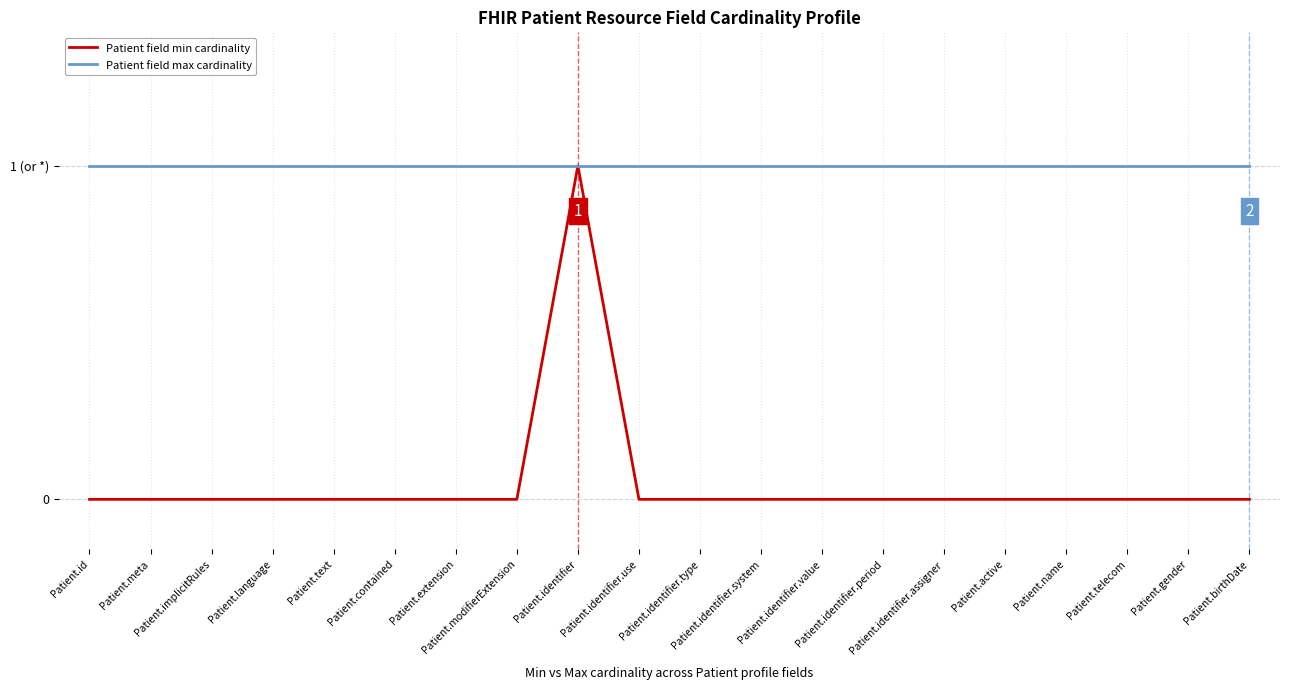

What is the minimum value for Patient field max cardinality?

1